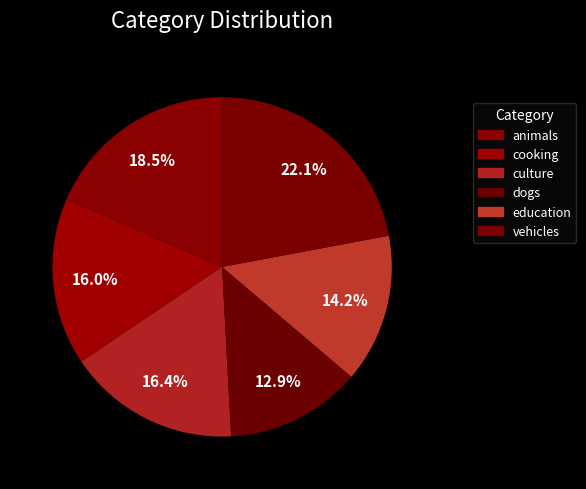

Rank the categories by value from lowest to highest.

dogs, education, cooking, culture, animals, vehicles